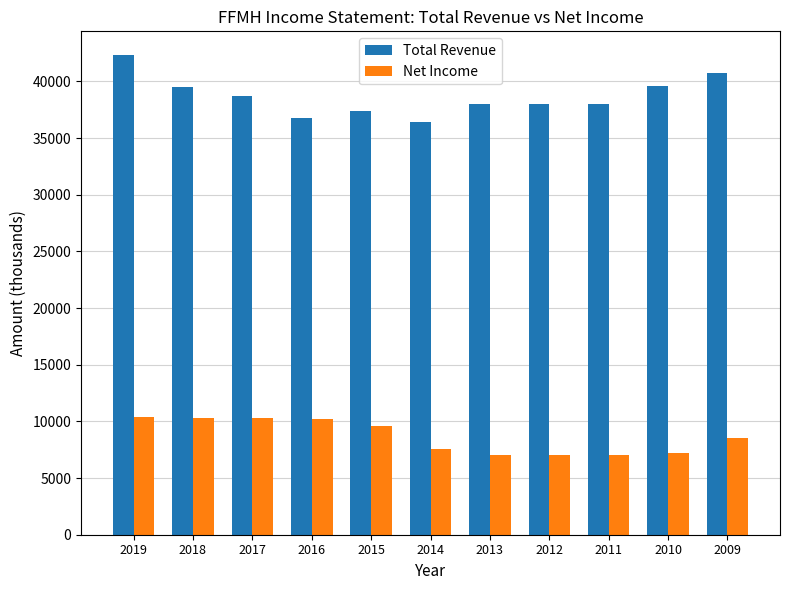

What is the difference between the Net Income values at 2015 and 2009?

1100